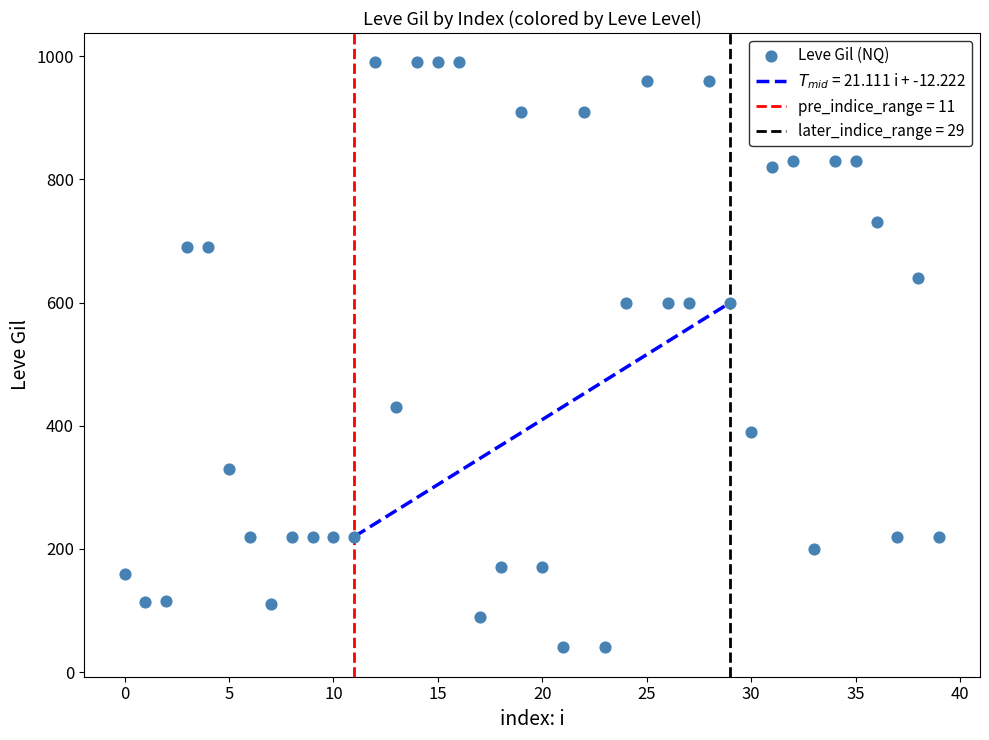

What is the range of Y values (max minus min)?

950